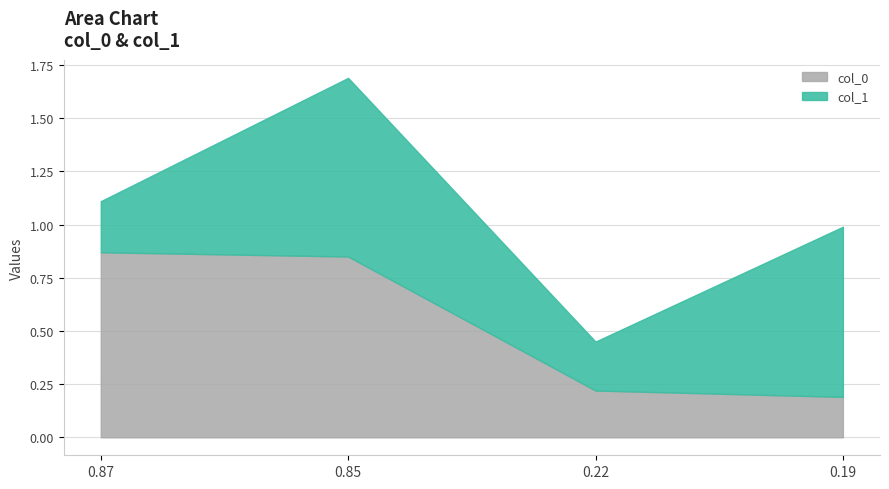

After their last crossing, which series has the higher values: col_1 or col_0?

col_1